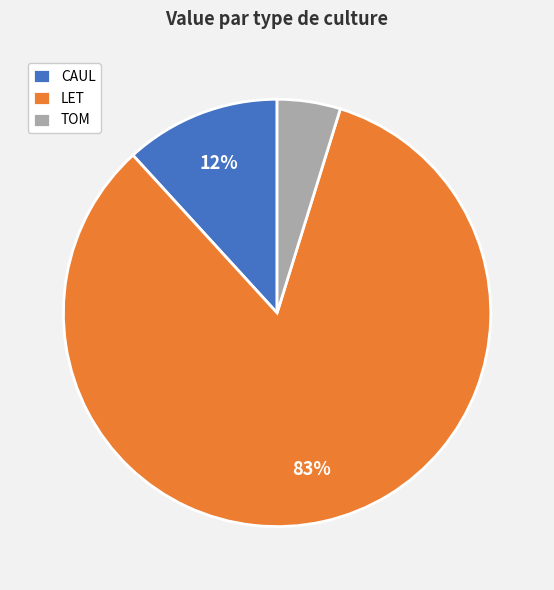

Which category has the smallest portion of the pie?

TOM